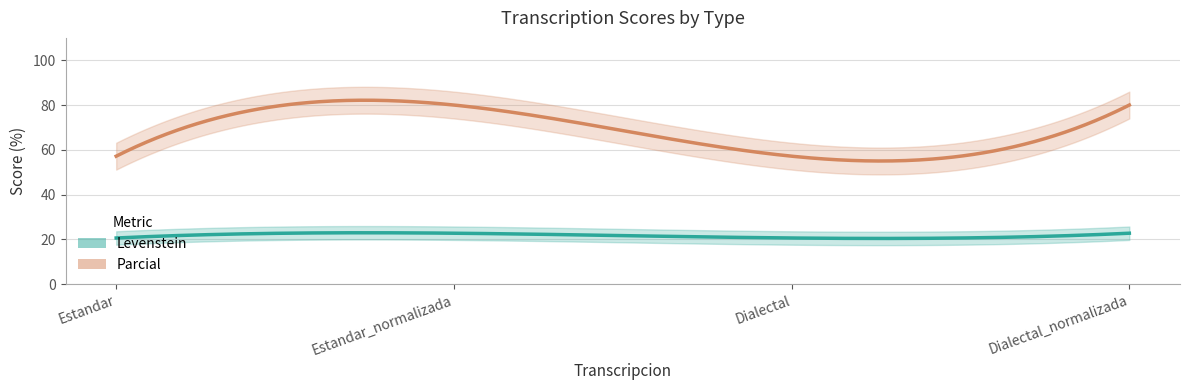

What is the label of the 4th point from the left?

Dialectal_normalizada